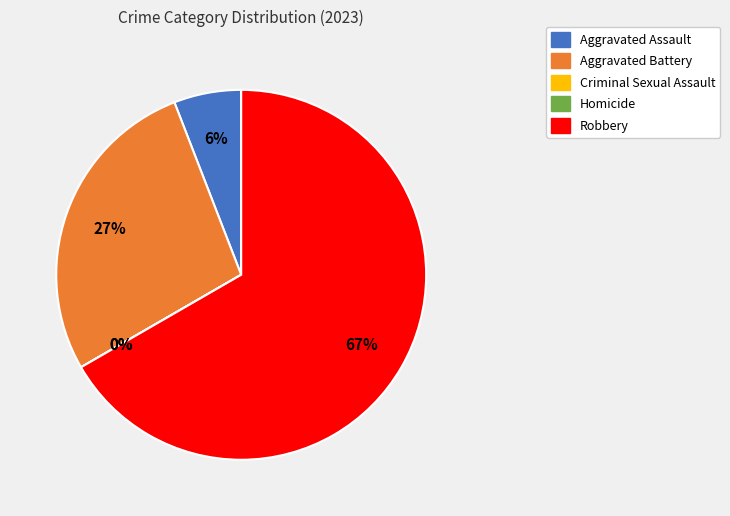

Does any single category account for the majority?

Yes